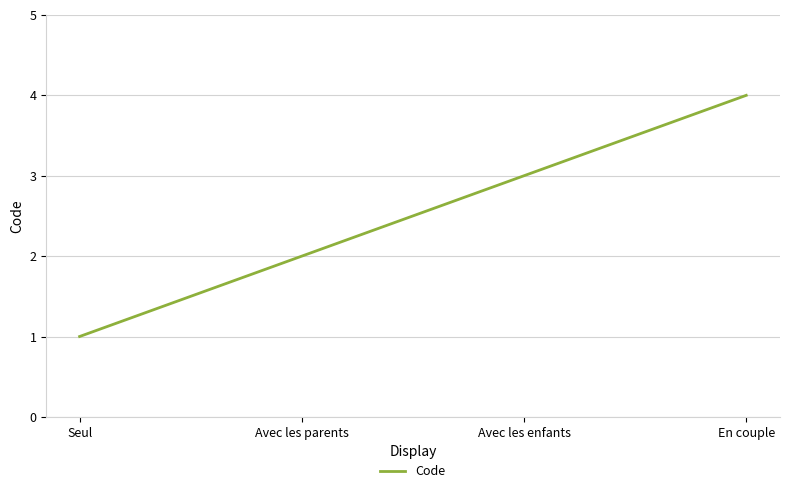

List the labels in order of value, largest first.

En couple, Avec les enfants, Avec les parents, Seul